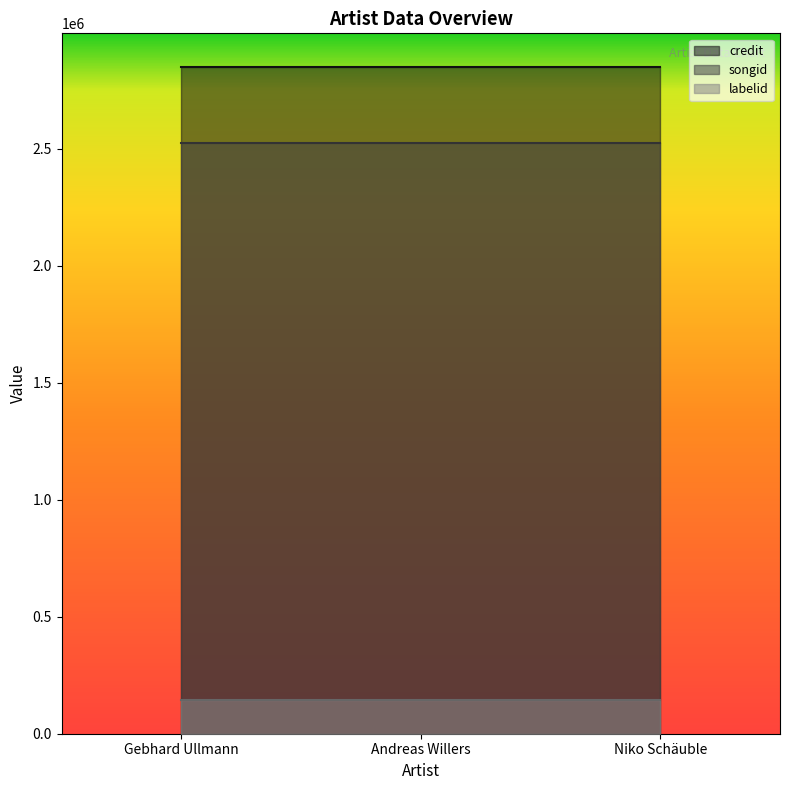

Does the chart display data point markers on the line(s)?

No